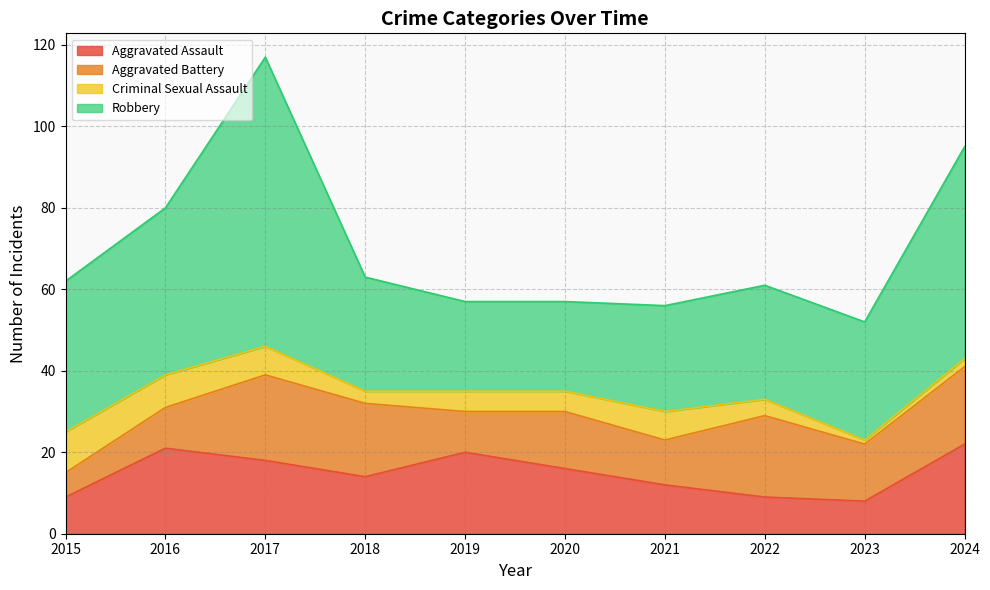

List the series in order of their peak value, lowest first.

Criminal Sexual Assault, Aggravated Battery, Aggravated Assault, Robbery